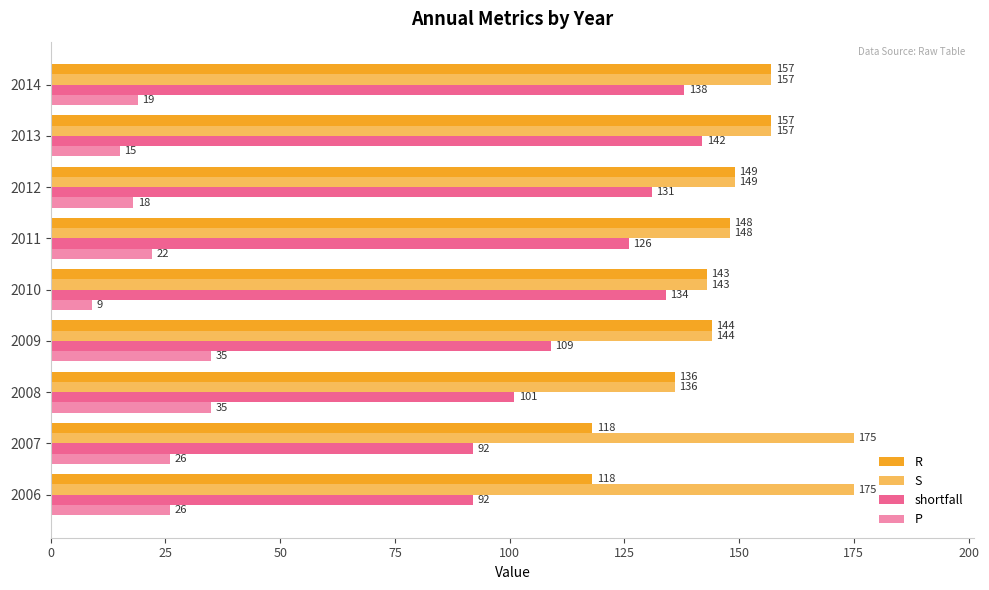

What is the value of the S bar at the 8th from the left?

157